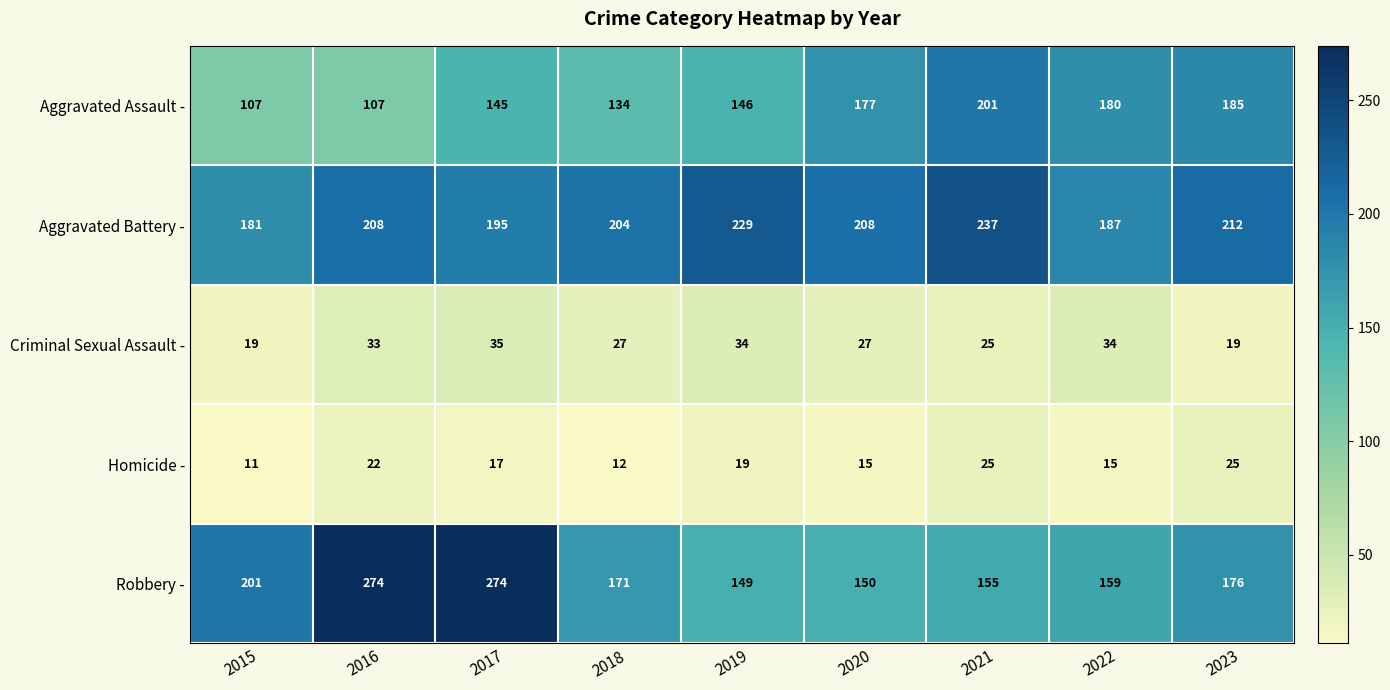

Is it true that Aggravated Assault - equals 201 at 2021?

True